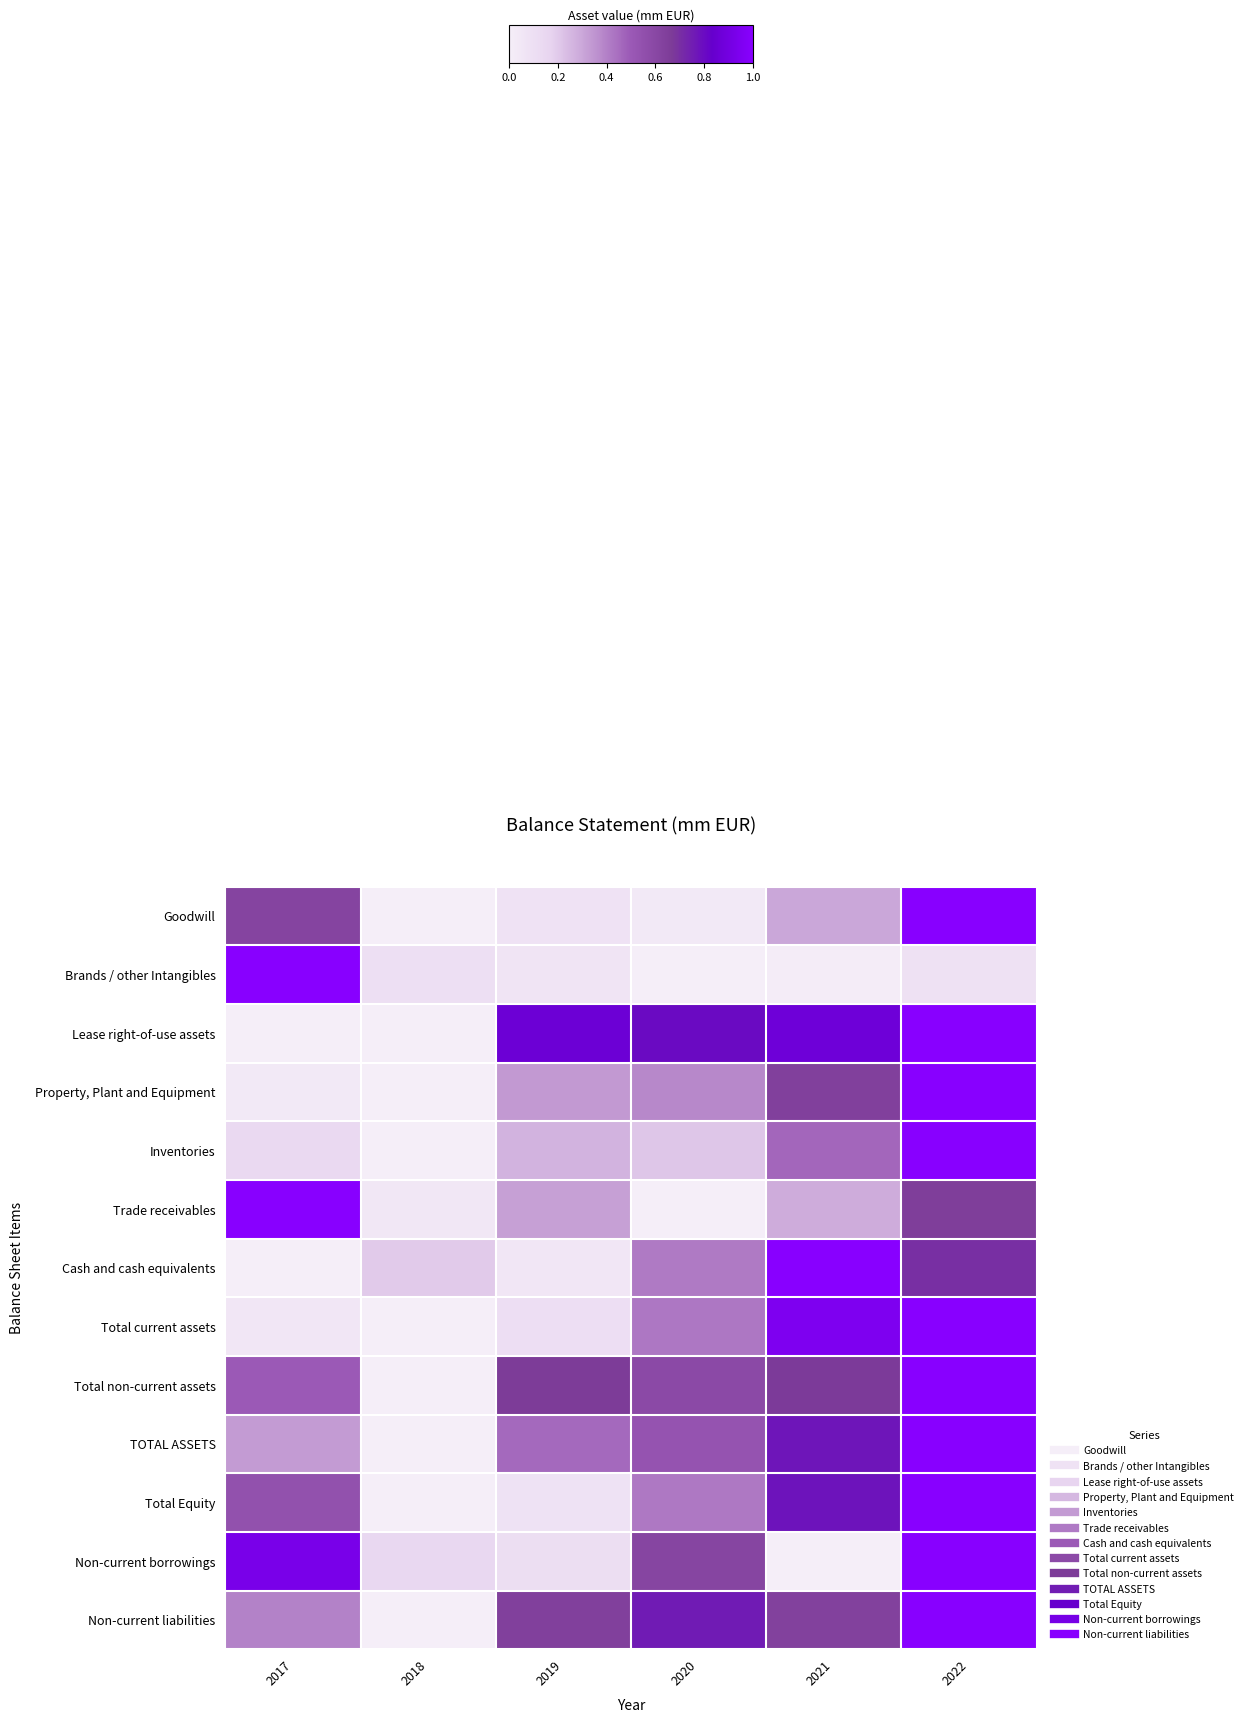

What is the total value across all series at 2018?

0.5